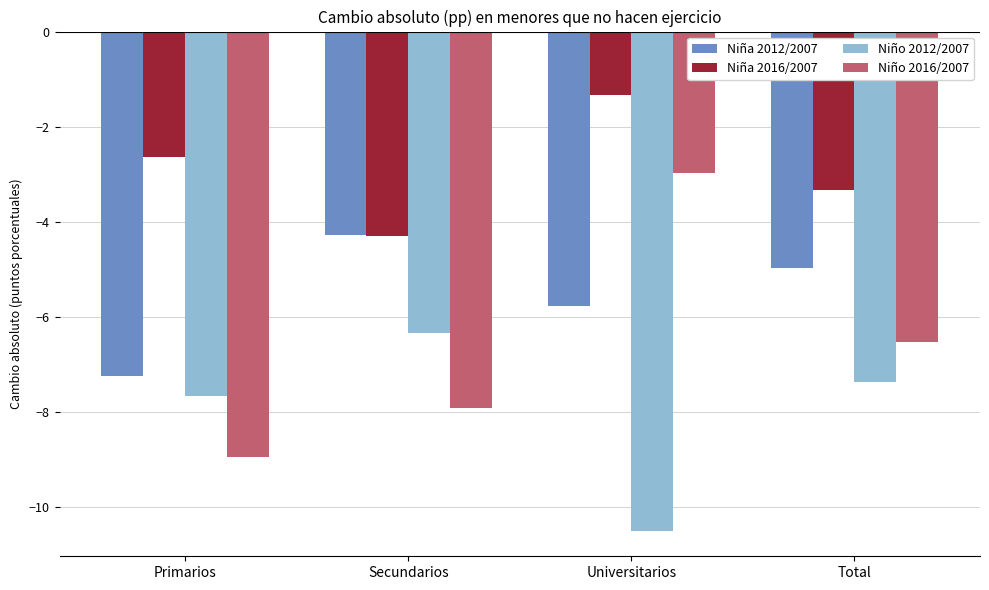

What position from the right is Primarios?

4